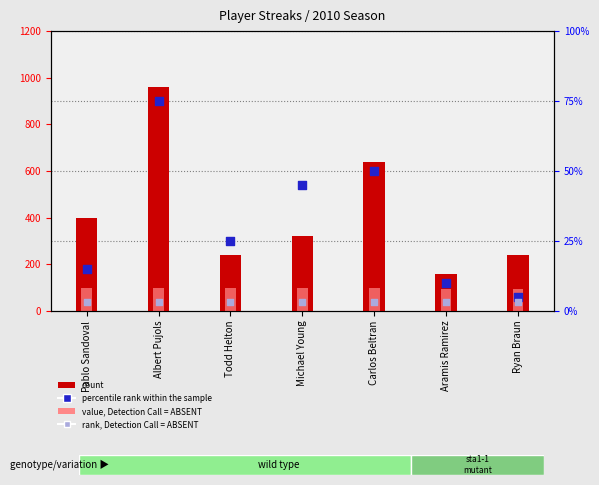

At how many categories does at least one series exceed 520?

2